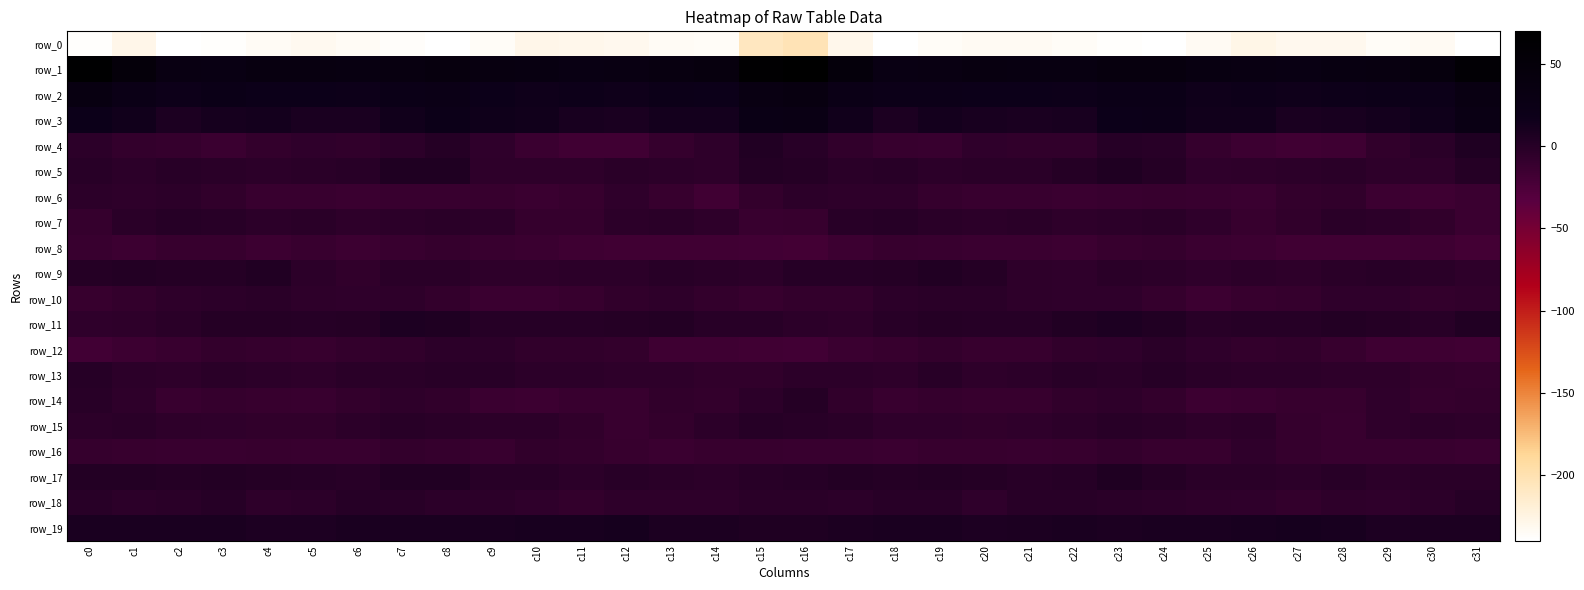

What is the total value across all series at c0?

-185.3